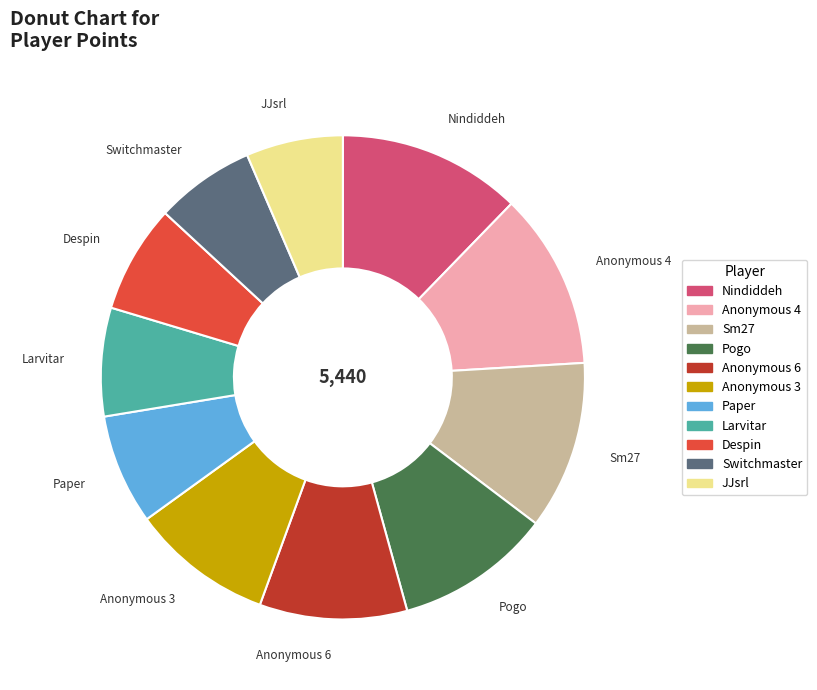

The Sm27 slice represents 20% of the pie. True or false?

False